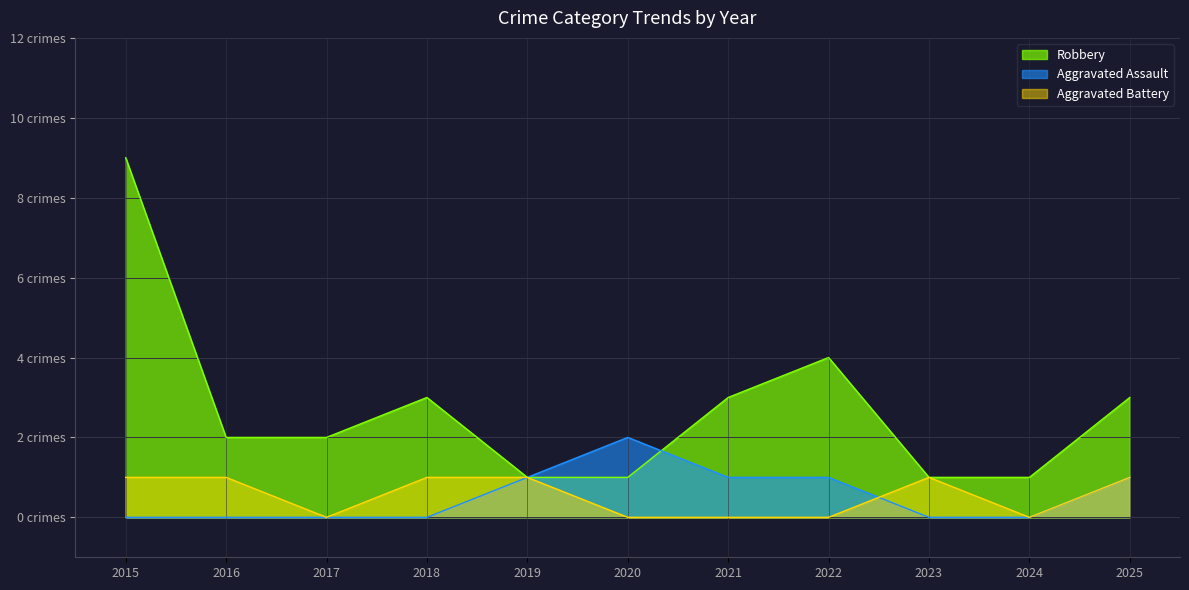

At which label is Aggravated Battery closest to 0?

2017